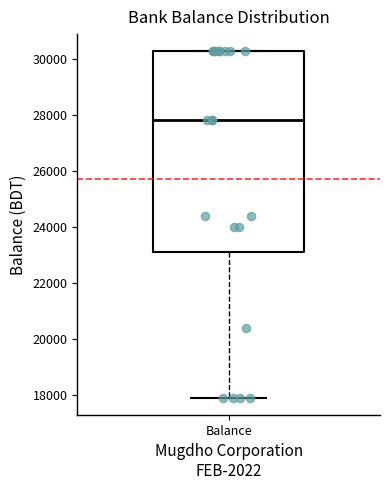

Read this box plot against the y-axis: the position of the median line, the range covered by the box, and the ends of both whiskers. The values are not printed on the chart, so give them approximately, as read against the axis.

median 27800, box 23000 to 30200, whiskers 17800 to 30200